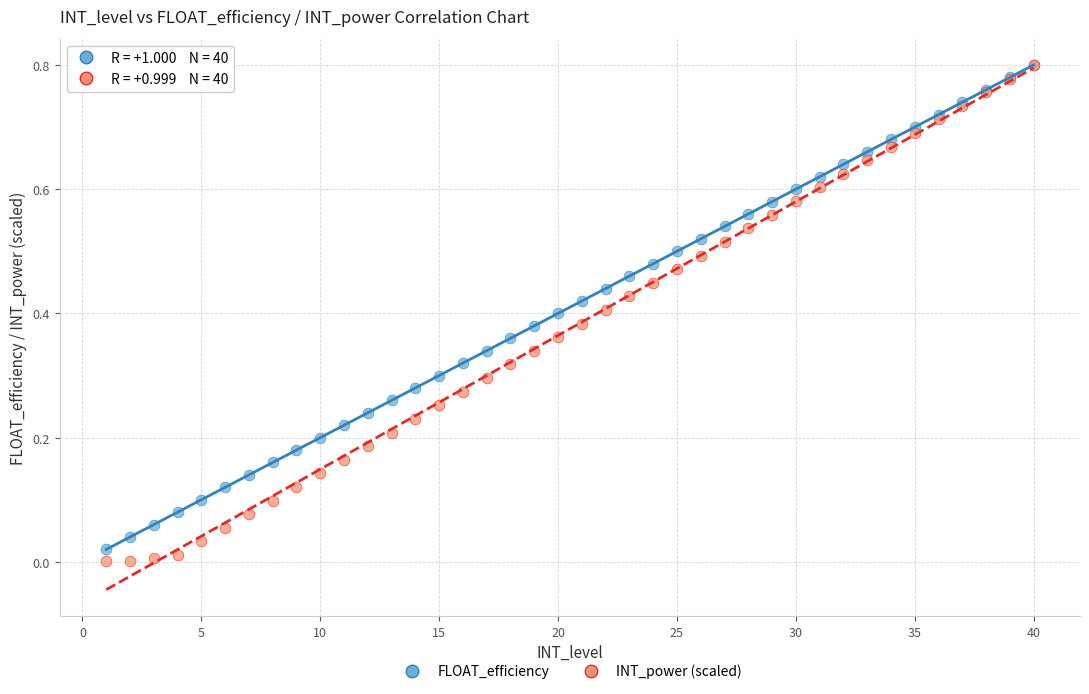

Which series has the largest Y range (max minus min)?

INT_power (scaled)